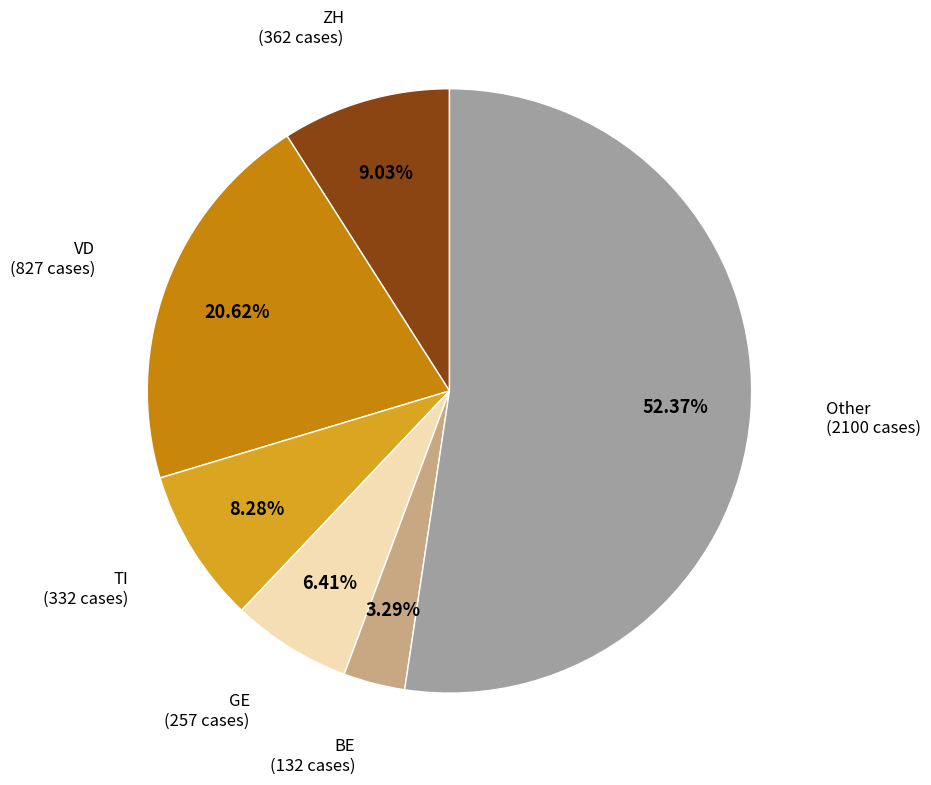

Between BE and GE, which is larger?

GE